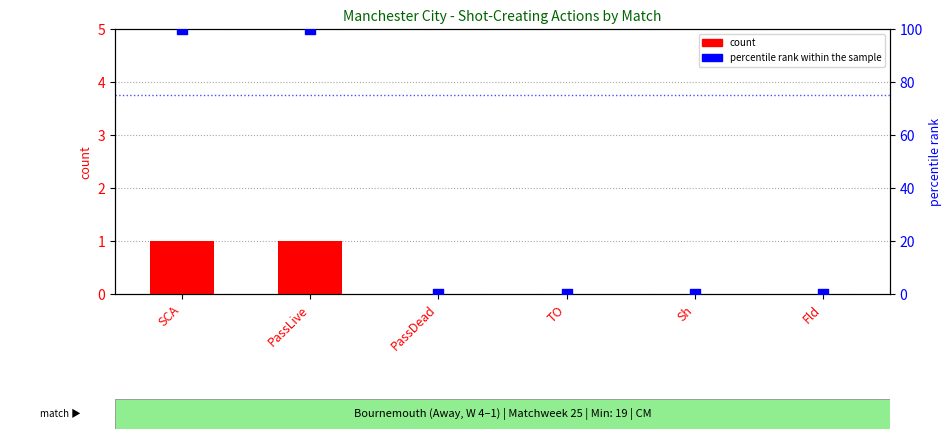

Which series has the largest Y range (max minus min)?

percentile rank within the sample